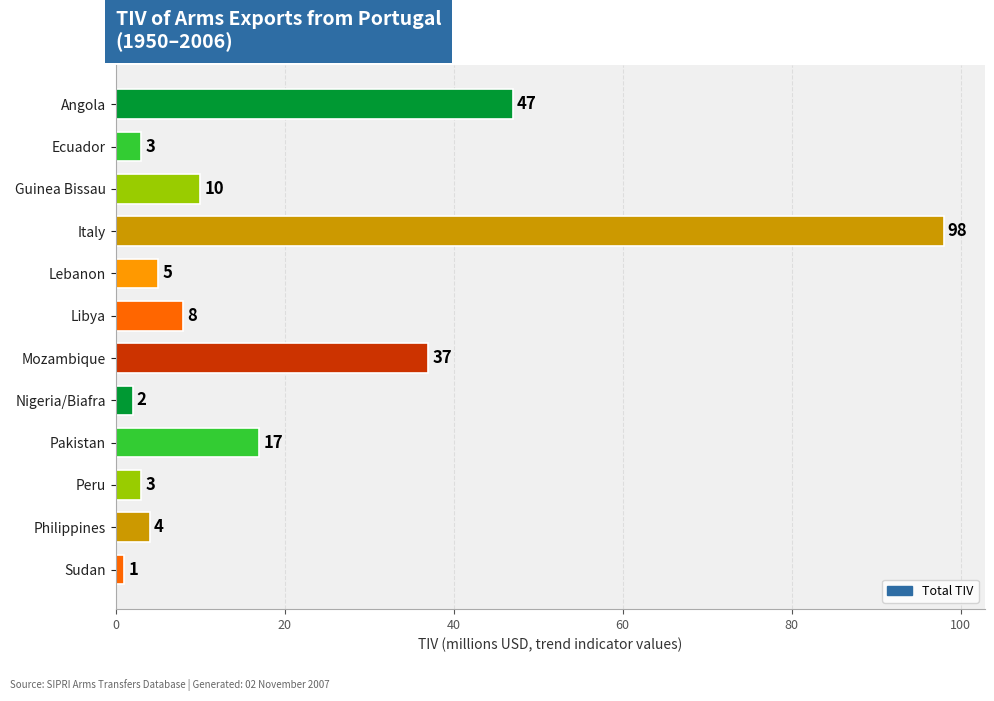

Reading bottom to top, list all the values displayed in this chart.

1	4	3	17	2	37	8	5	98	10	3	47